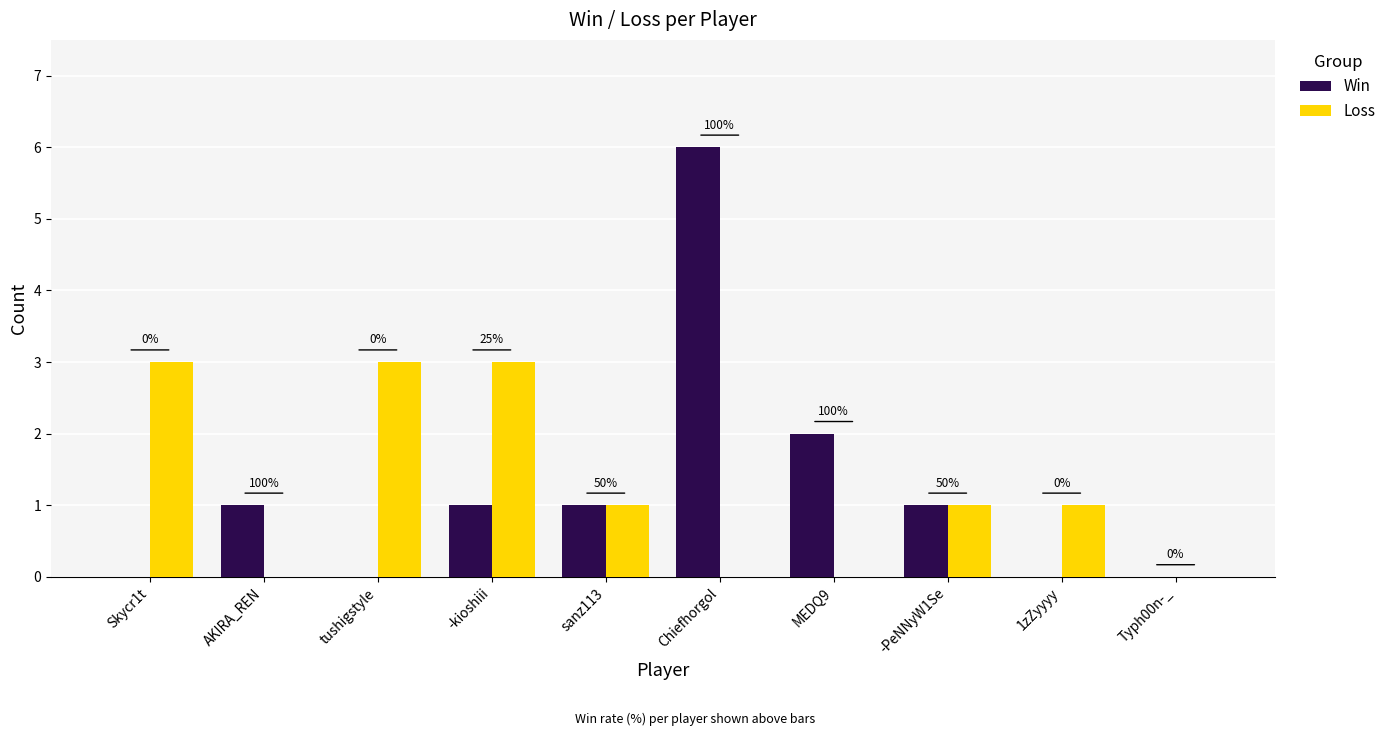

How many groups of bars are there?

10